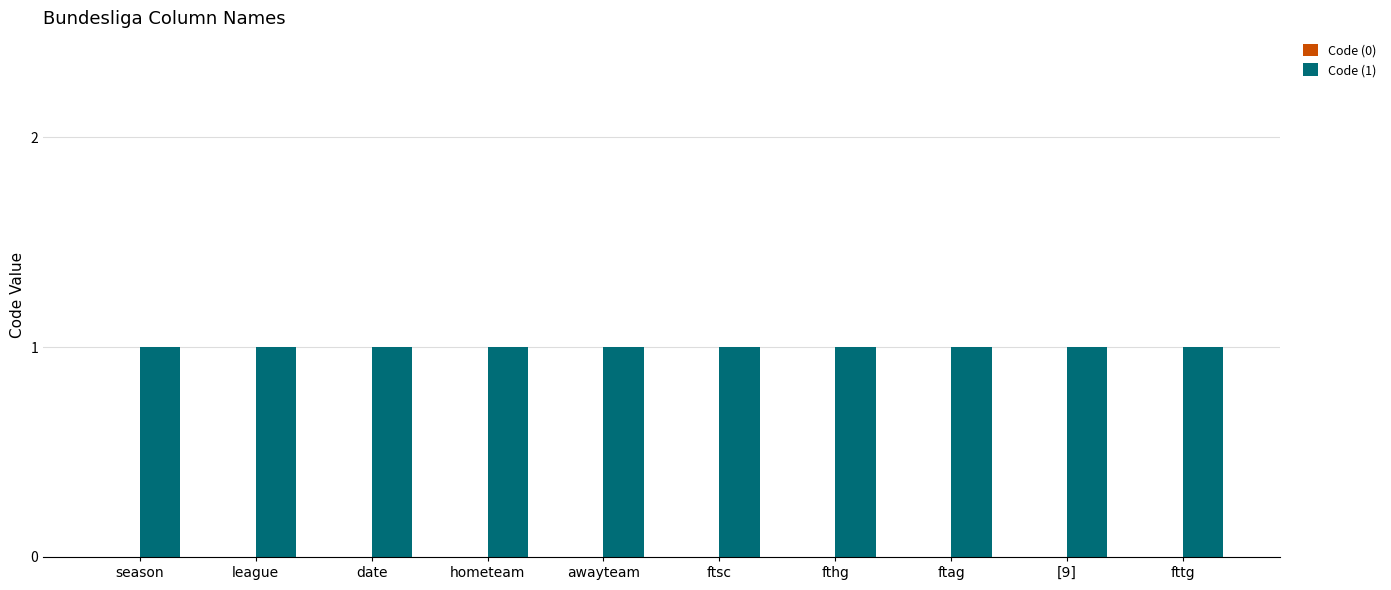

What is the greatest value displayed?

1